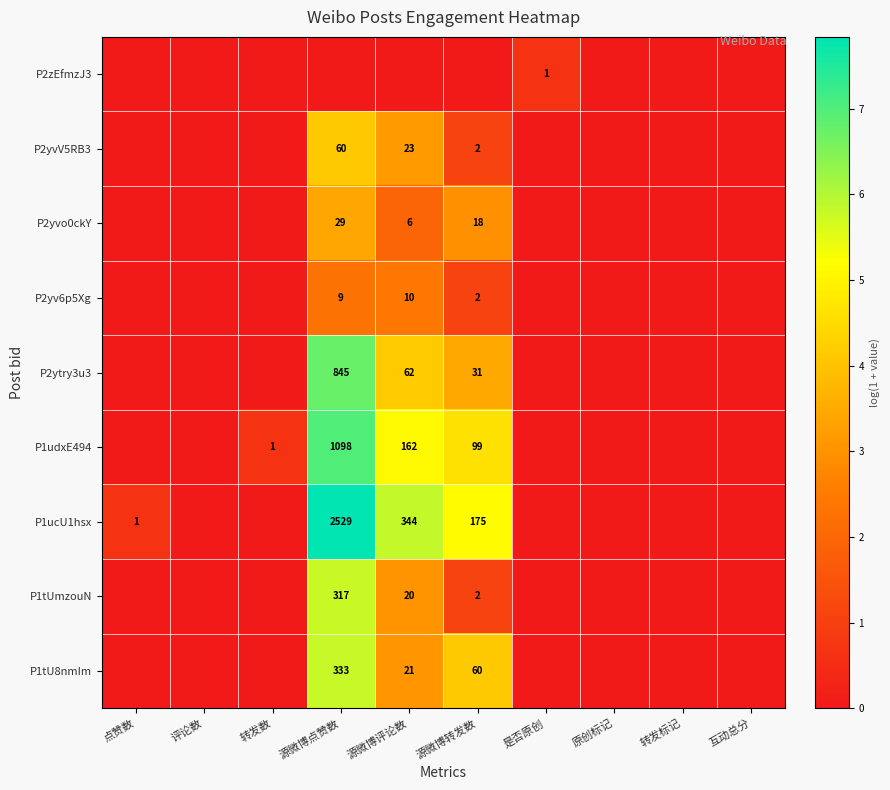

The P1ucU1hsx series shows 0 at 点赞数. True or false?

False